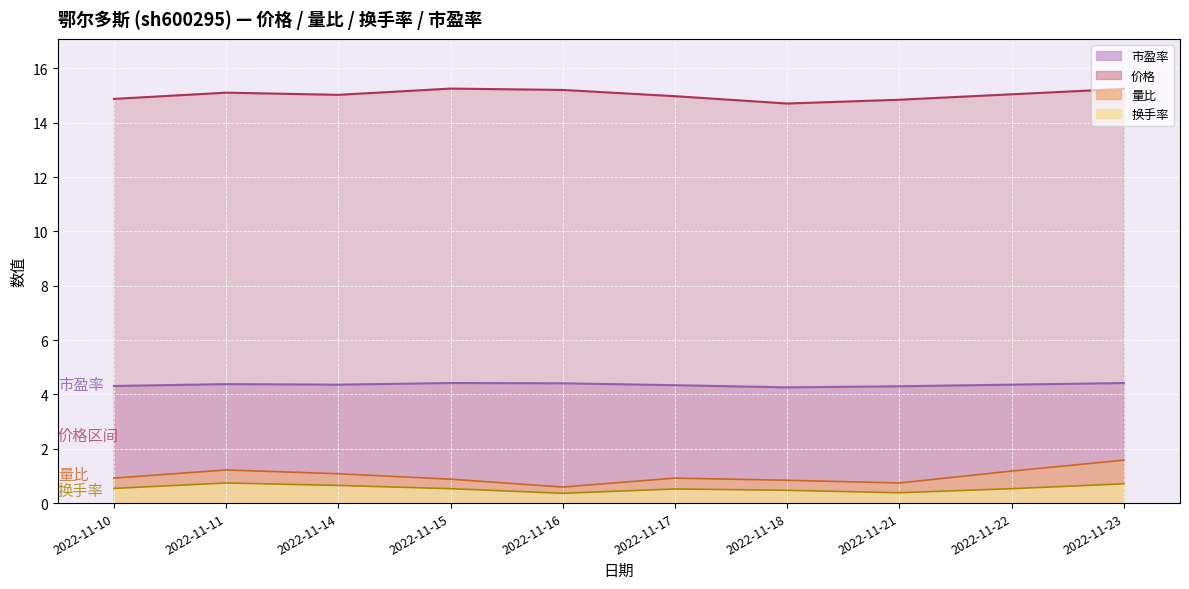

True or false: 换手率 and 量比 intersect in this chart.

False